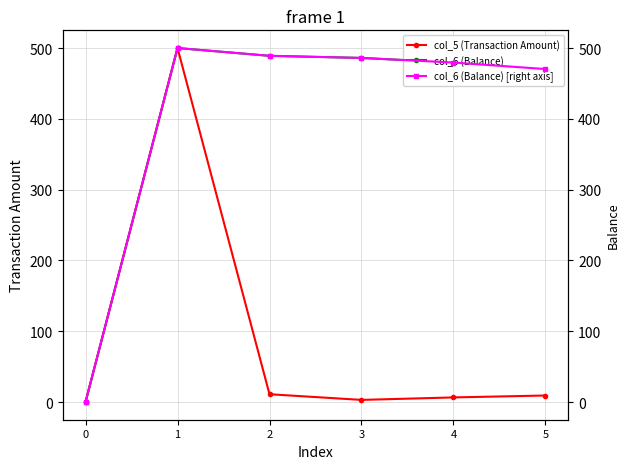

How many values in col_6 (Balance) are above zero?

5